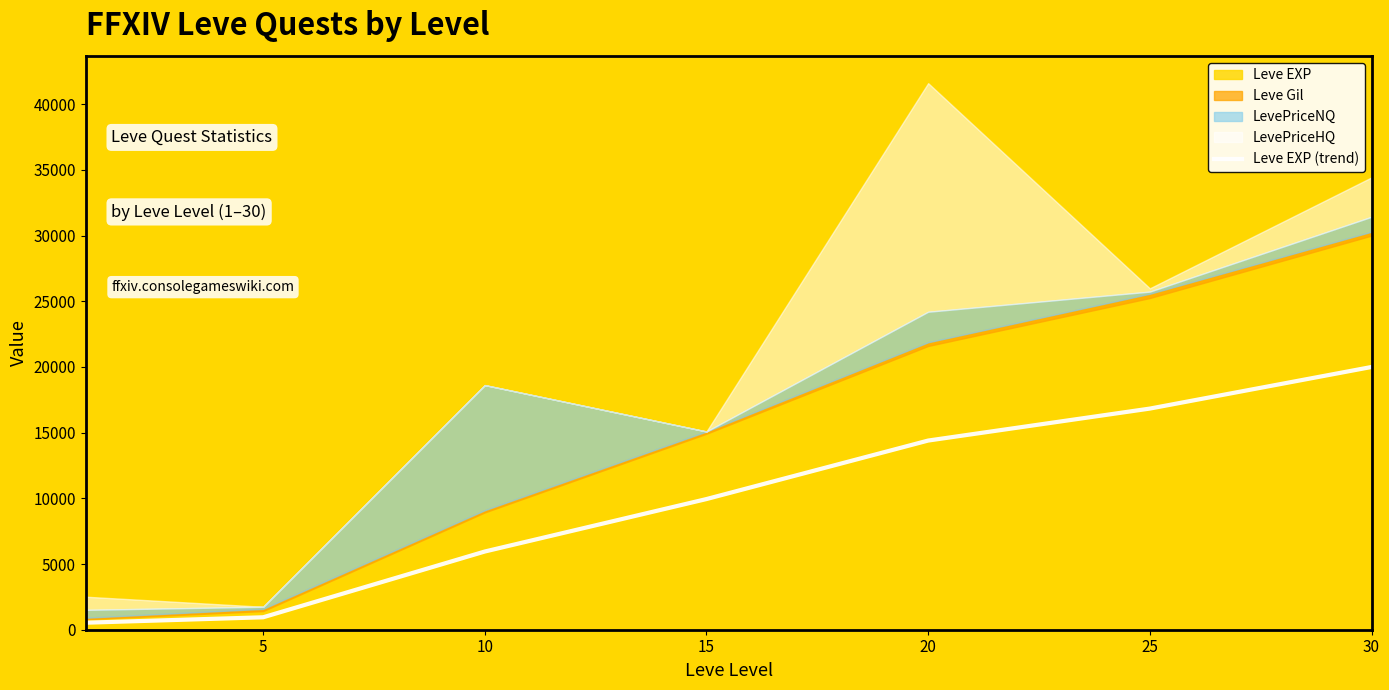

How many values exceed 9946?

4